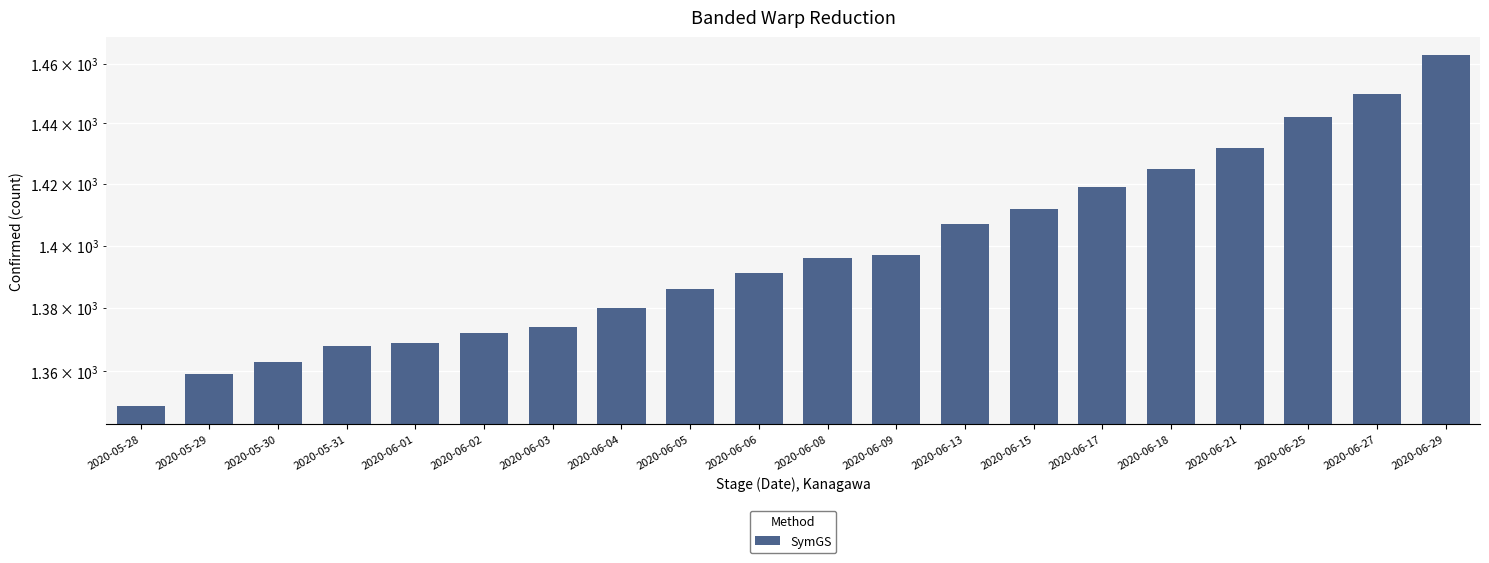

List the labels in order of value, smallest first.

2020-05-28, 2020-05-29, 2020-05-30, 2020-05-31, 2020-06-01, 2020-06-02, 2020-06-03, 2020-06-04, 2020-06-05, 2020-06-06, 2020-06-08, 2020-06-09, 2020-06-13, 2020-06-15, 2020-06-17, 2020-06-18, 2020-06-21, 2020-06-25, 2020-06-27, 2020-06-29